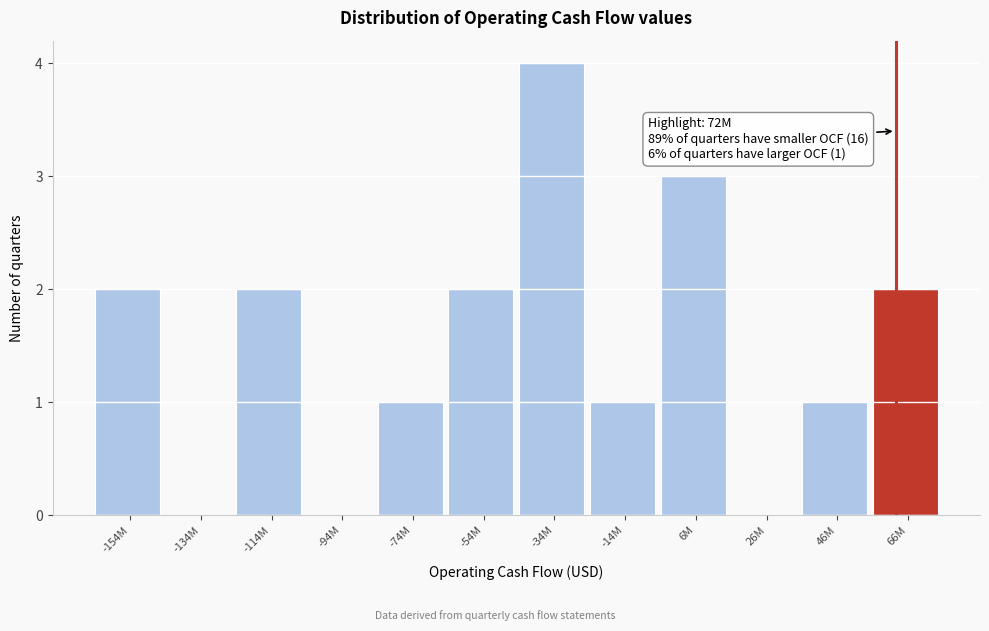

Reading left to right, transcribe all the data shown in this chart.

-154M=2	-134M=0	-114M=2	-94M=0	-74M=1	-54M=2	-34M=4	-14M=1	6M=3	26M=0	46M=1	66M=2